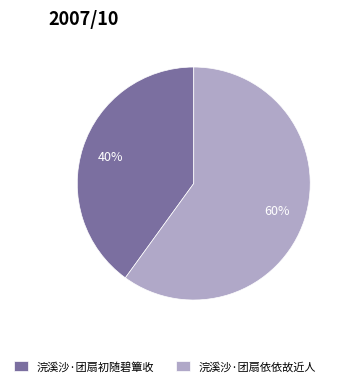

Is it true that 浣溪沙·团扇初随碧簟收 is 40% of the pie?

True